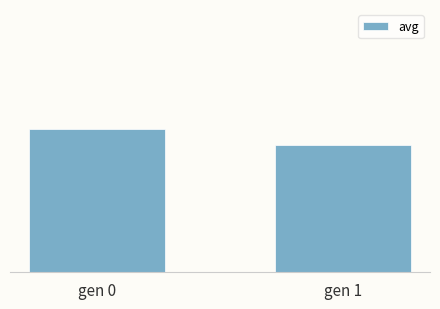

List the labels in order of value, largest first.

gen 0, gen 1